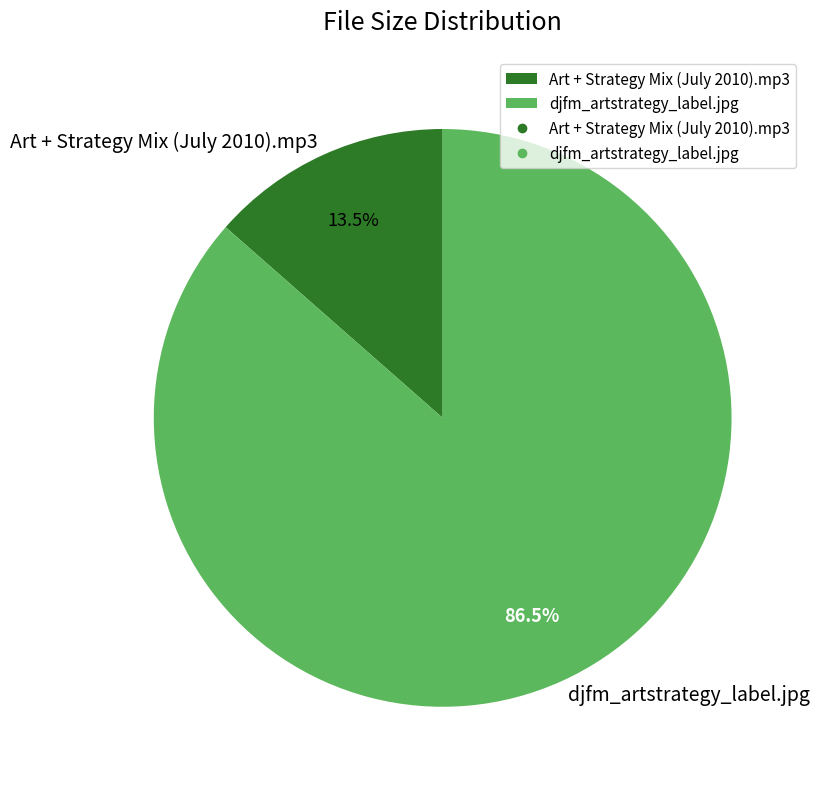

How many slices are in this pie chart?

2